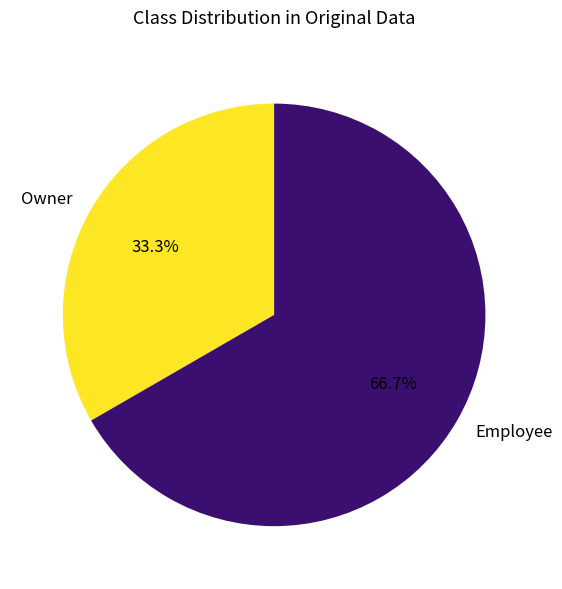

To the nearest percent, what is the combined percentage of Employee and Owner?

100%